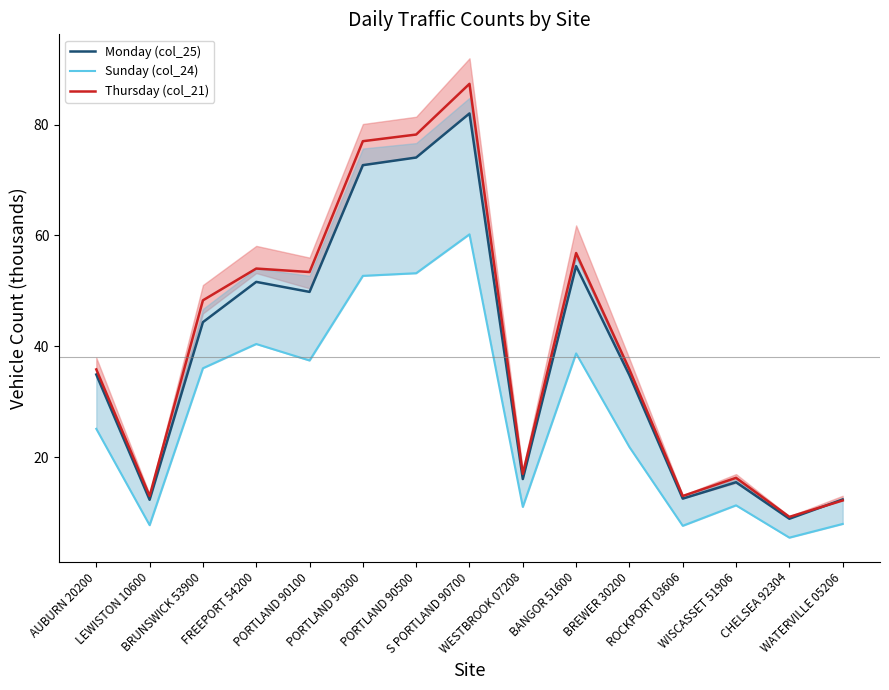

What is the value of the Thursday (col_21) point at the 8th from the left?

87.4